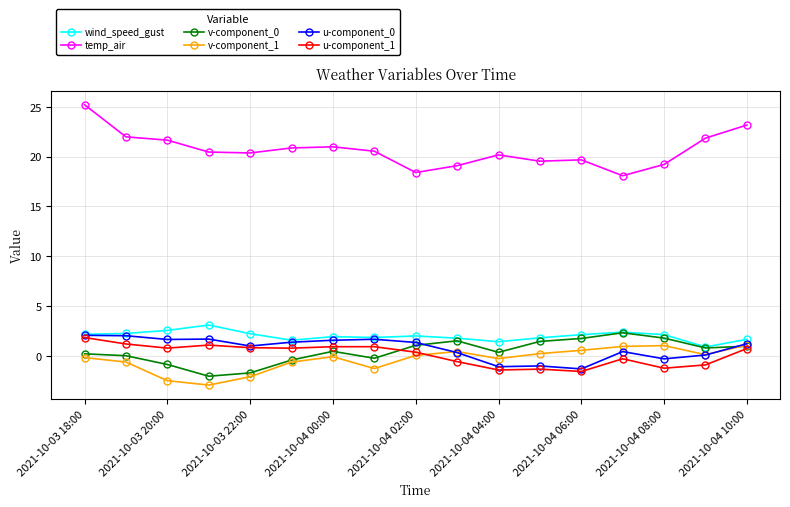

How many categories are shown in the chart?

17